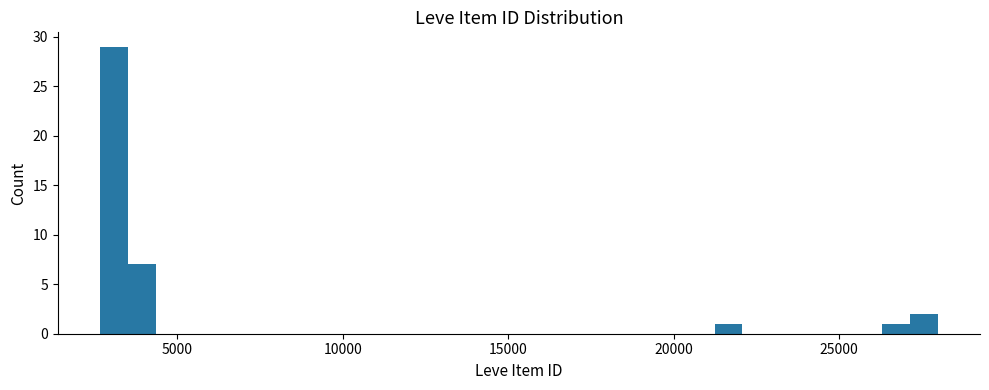

Around what value on the x-axis is the tallest bar? Give the approximate position of its centre, as read against the axis.

3000